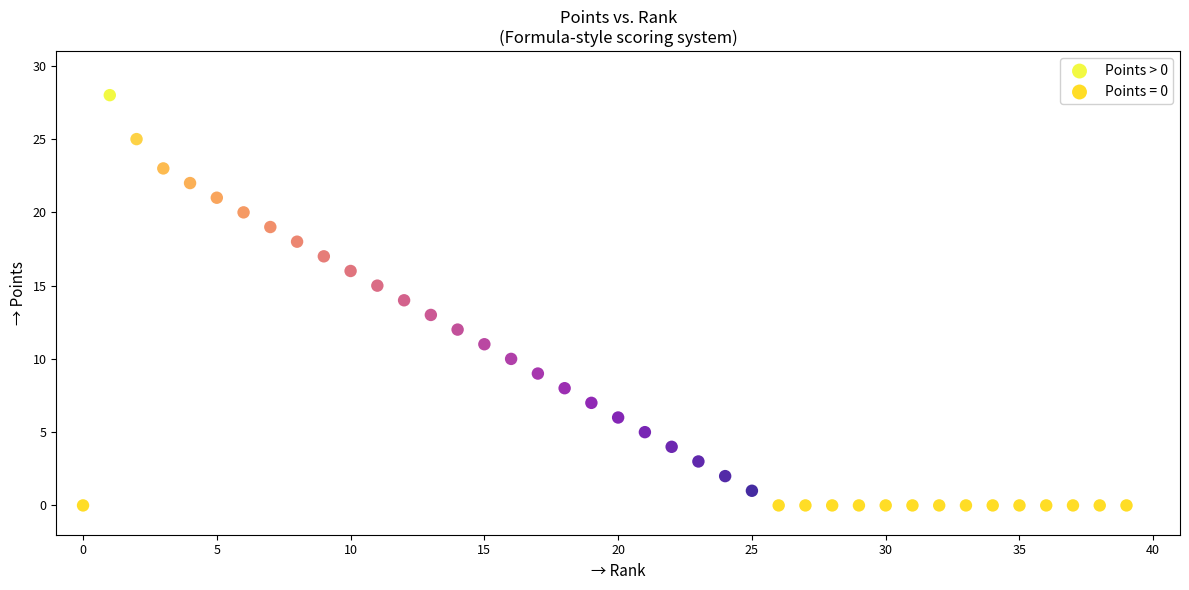

Which series reaches the maximum Y coordinate?

Points > 0